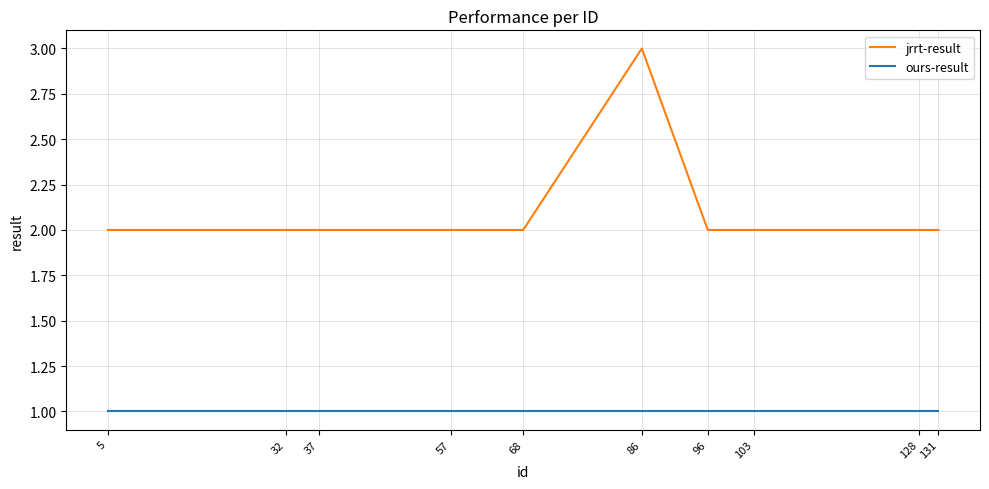

What is the maximum value shown in the chart?

3